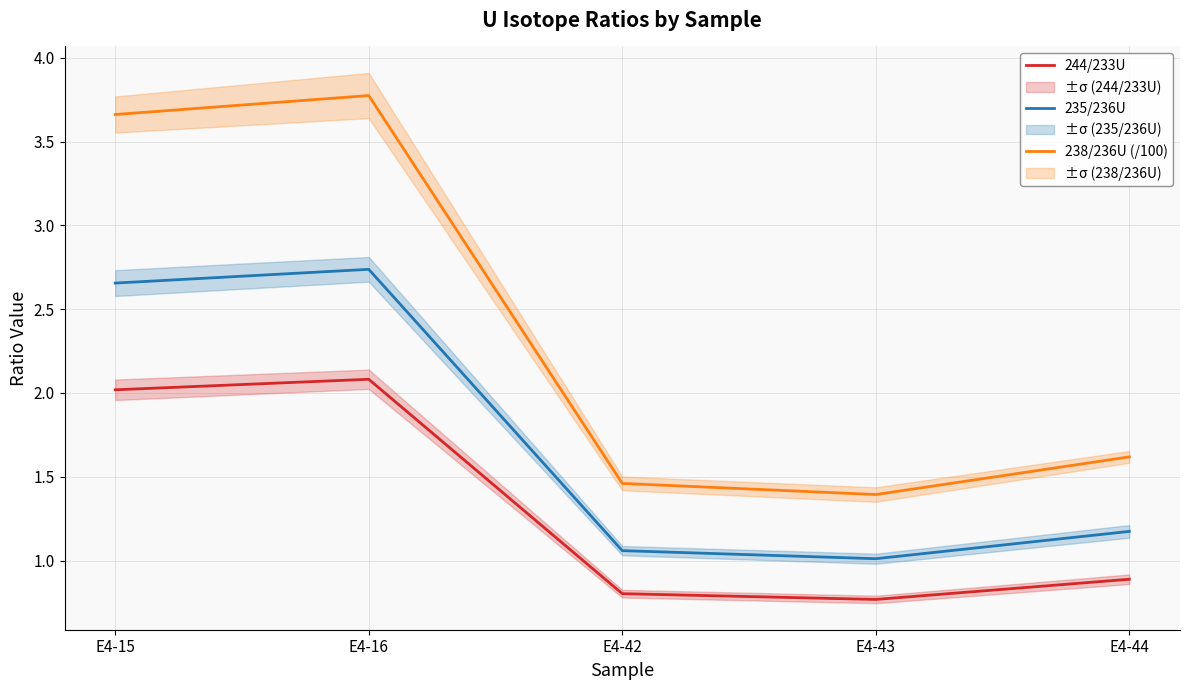

At which category does 235/236U reach its first local peak?

E4-16